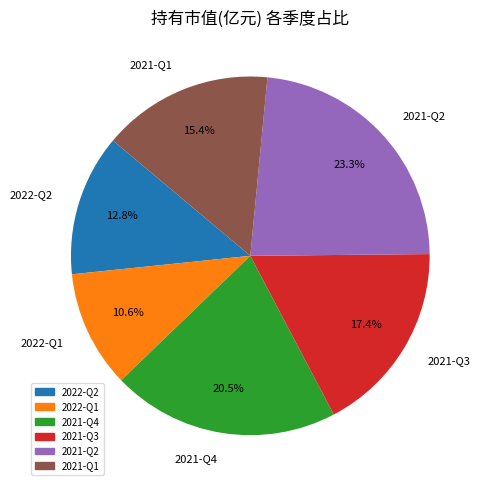

To the nearest percent, what percentage of the pie is 2021-Q3?

17%